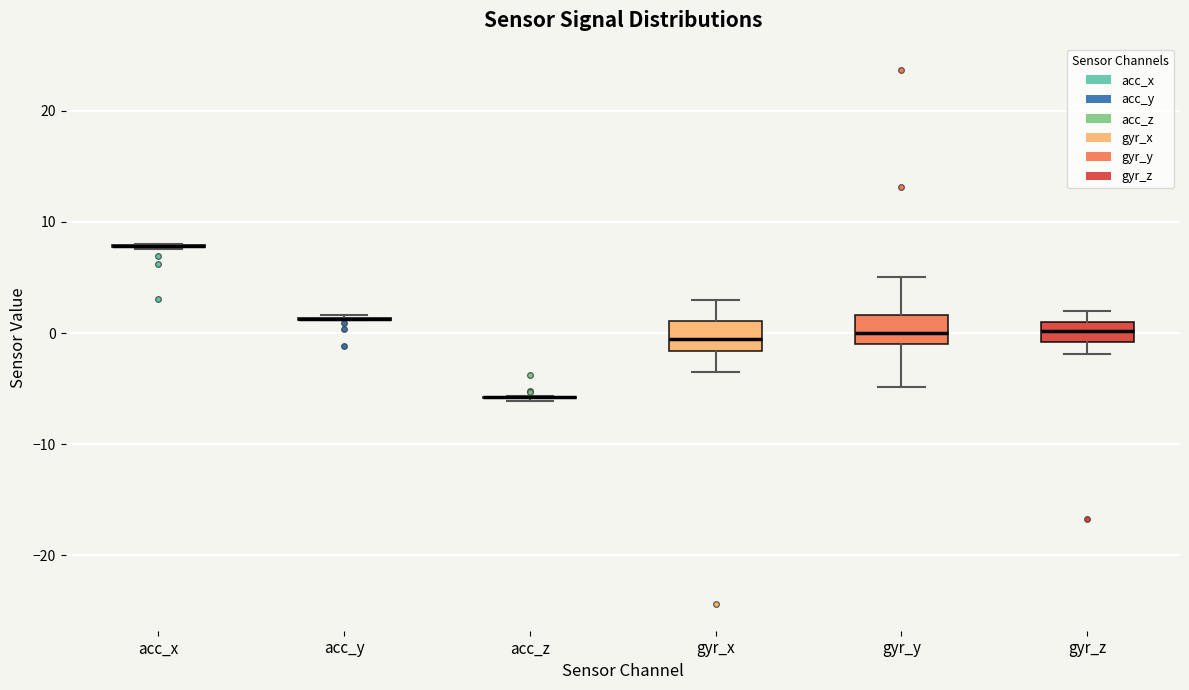

Reading left to right, transcribe this box plot: for each box, give where its median line is, the range the box spans, and where its two whiskers end, as read against the y-axis. The values are not printed on the chart, so give them approximately, as read against the axis.

acc_x: box collapsed to a line at 8, whiskers 8 to 8
acc_y: box collapsed to a line at 1, whiskers 1 to 2
acc_z: box collapsed to a line at -6, whiskers -6 to -6
gyr_x: median -1, box -2 to 1, whiskers -3 to 3
gyr_y: median 0, box -1 to 2, whiskers -5 to 5
gyr_z: median 0, box -1 to 1, whiskers -2 to 2